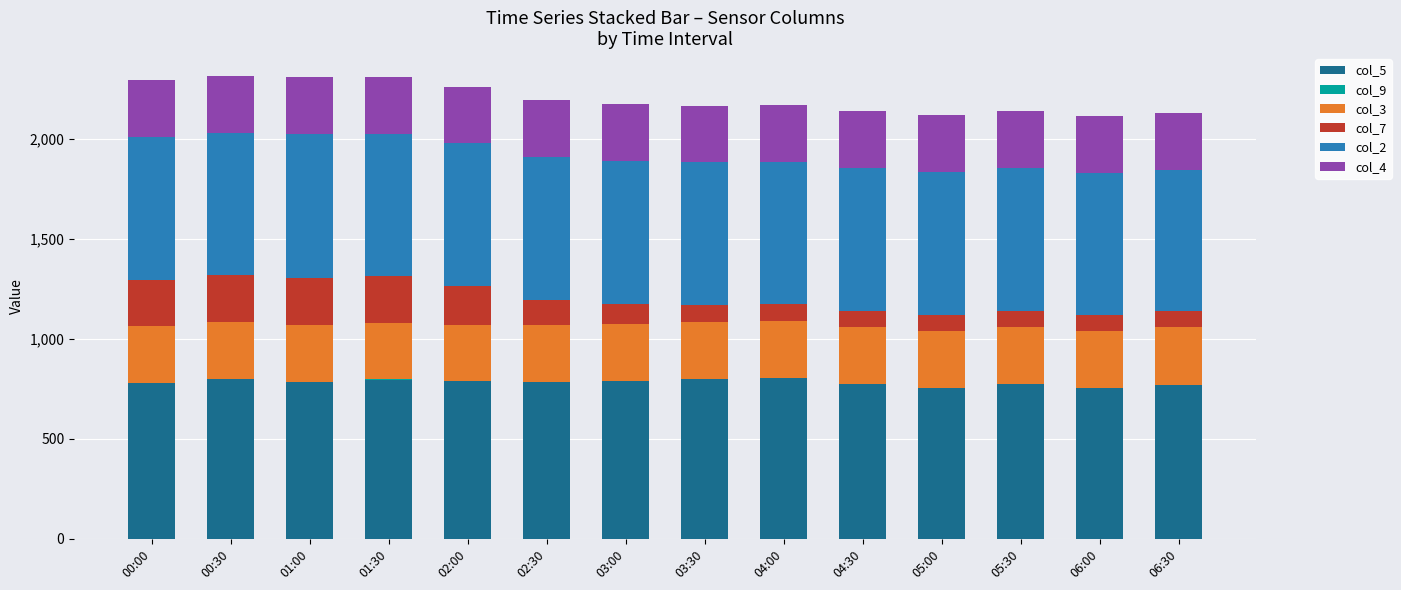

Are the bars horizontal?

No